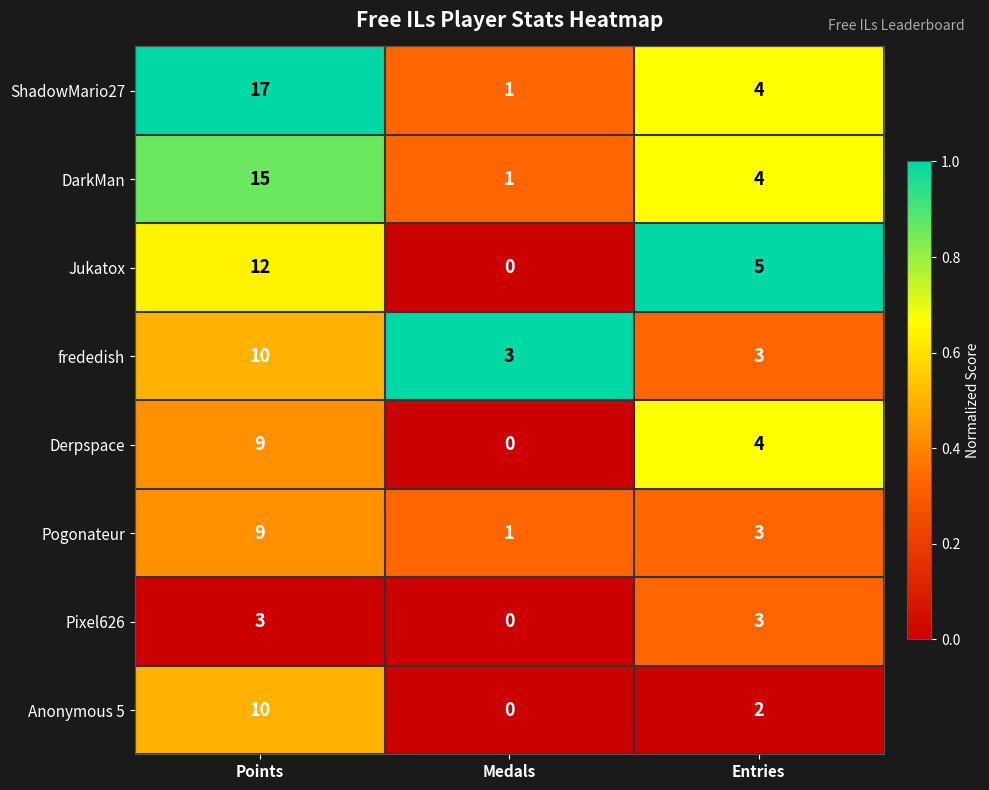

Is the value of Anonymous 5 at Points greater than the value of Derpspace at Medals?

Yes